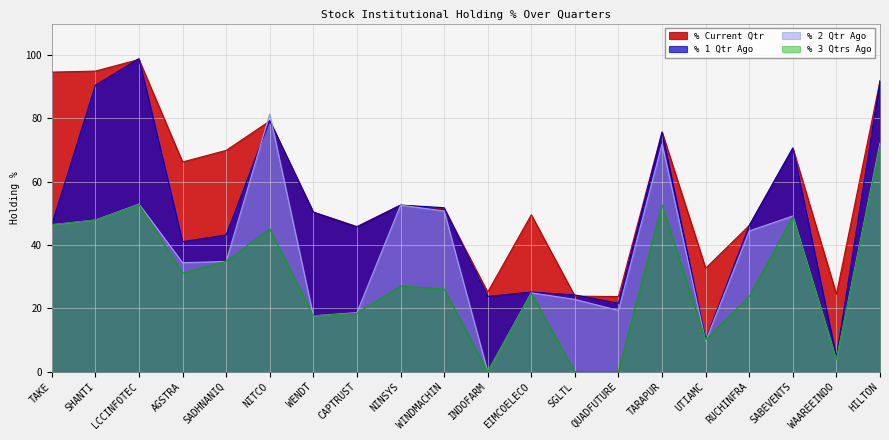

How many data points in % Current Qtr are above 52?

10